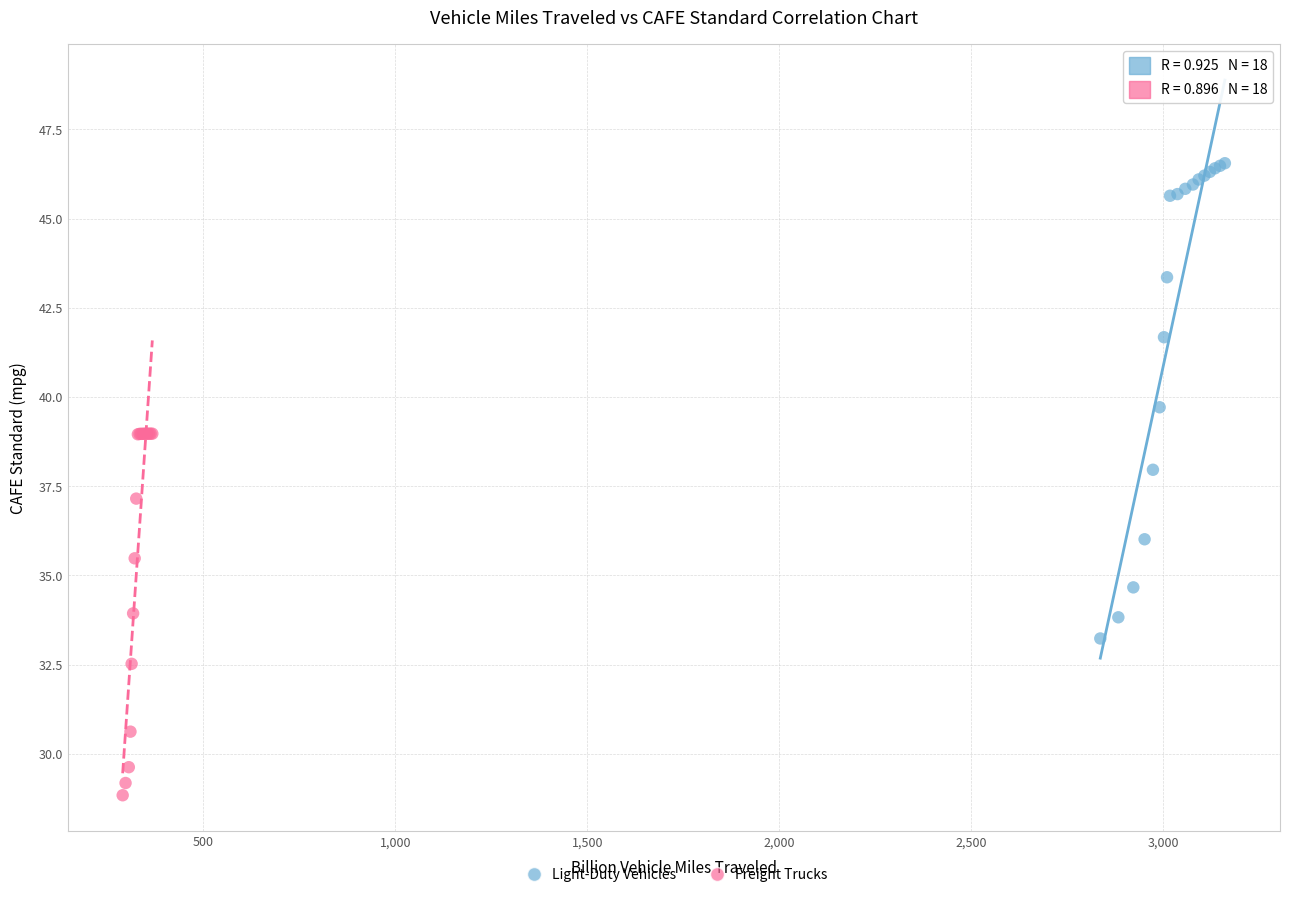

Which series contains the lowest Y value?

Freight Trucks